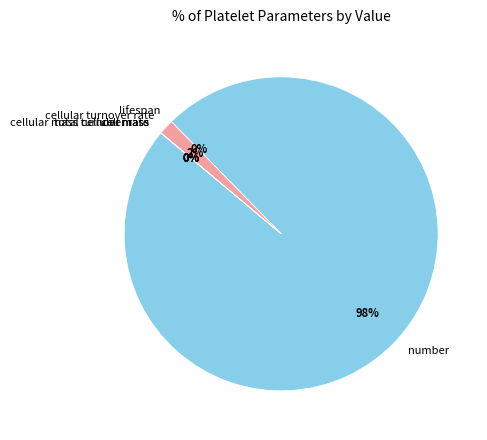

What is the largest slice in the pie chart?

number